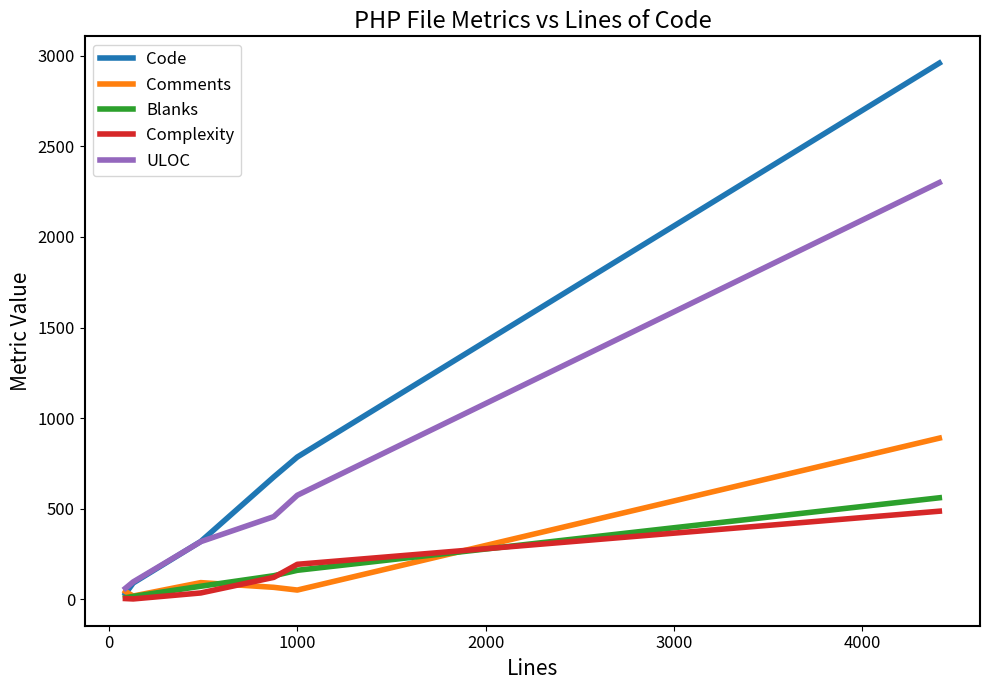

Which series has the largest total across all categories?

Code